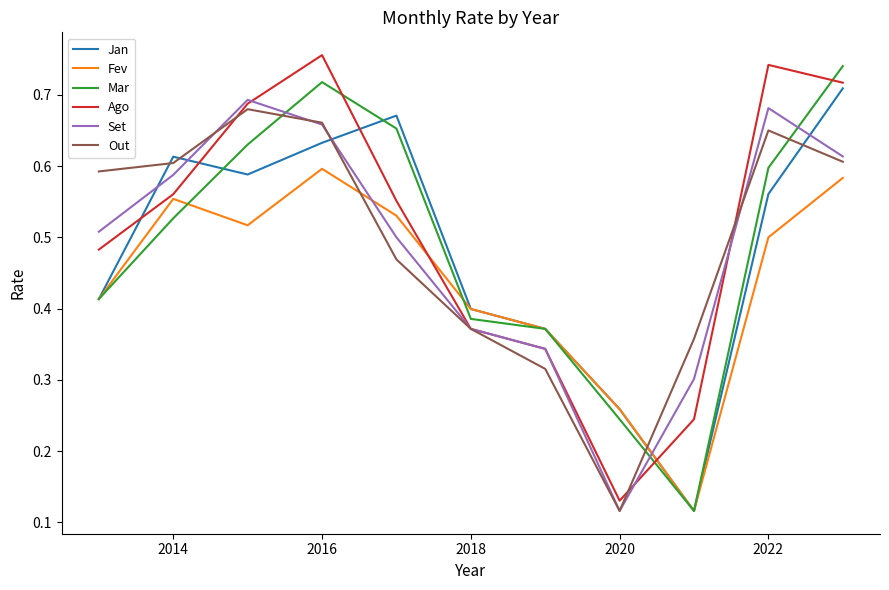

Does the chart display data point markers on the line(s)?

No